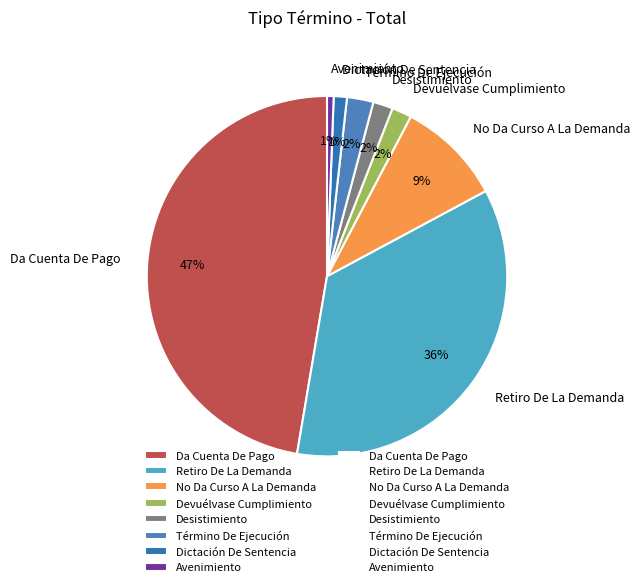

What percentage is the Término De Ejecución slice, to the nearest percent?

2%